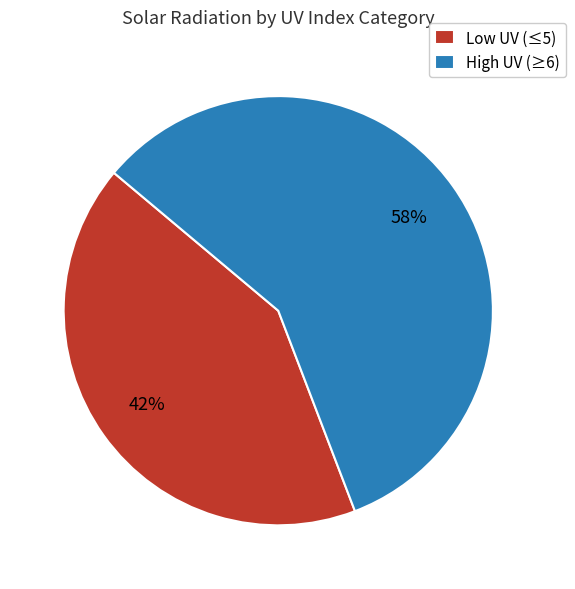

What is the ratio of the value at Low UV (≤5) to the value at High UV (≥6)?

0.7